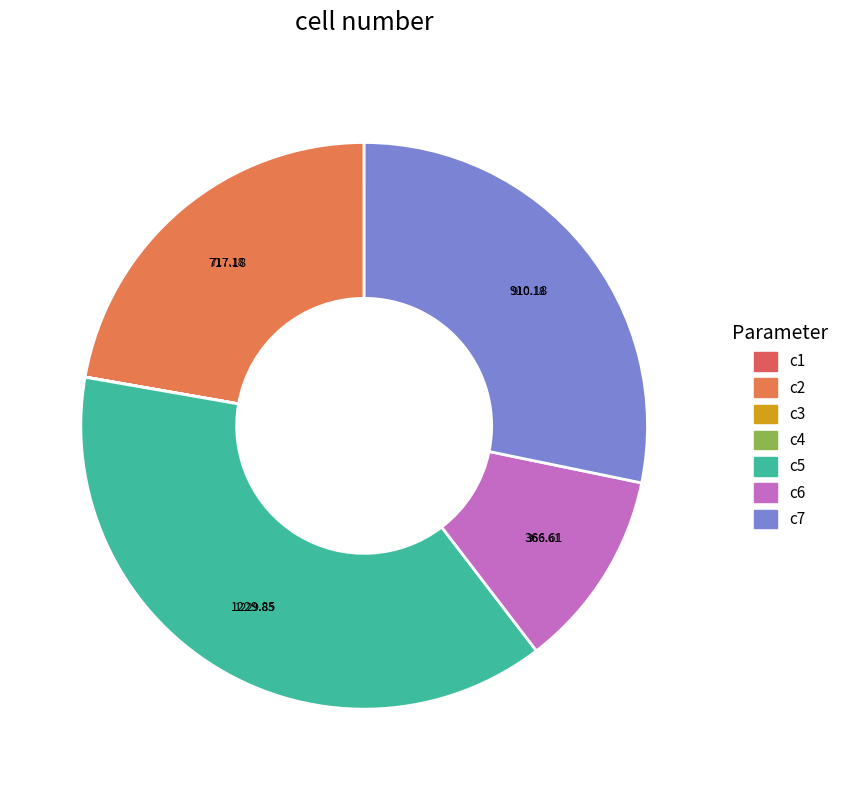

Does any single category account for the majority?

No